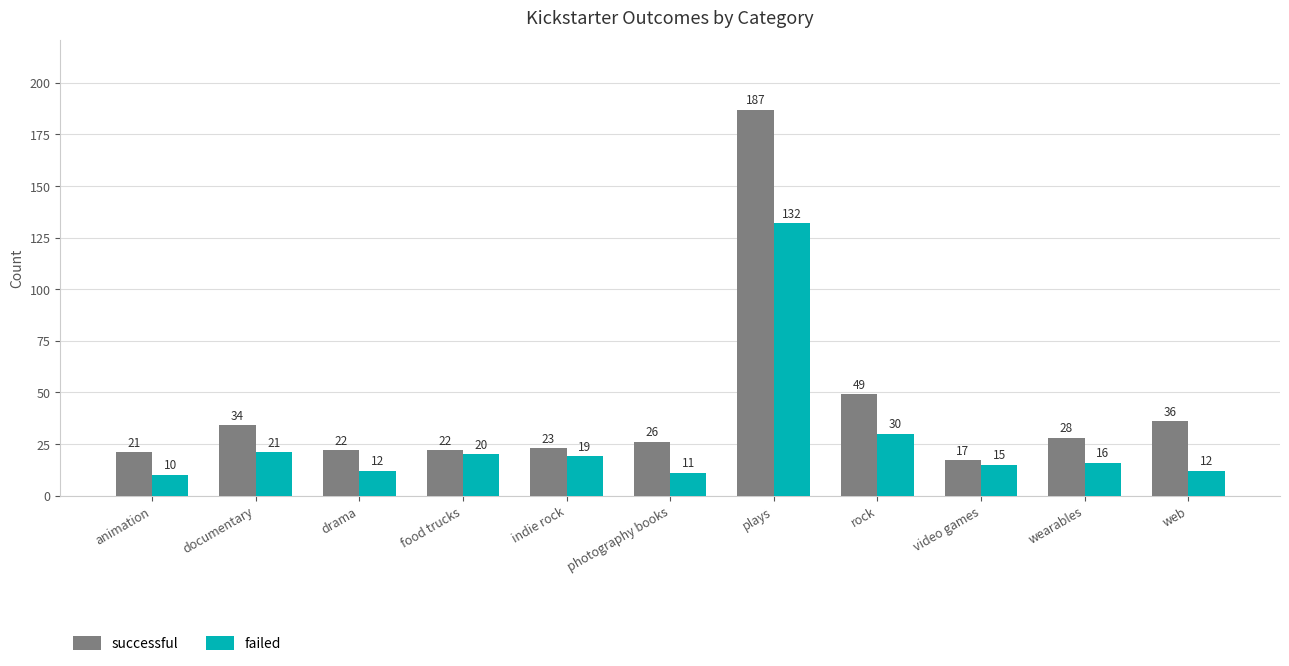

What is the difference between the maximum and minimum values in the failed series?

122